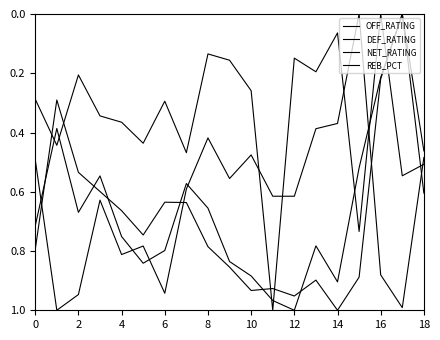

Which series has the largest total across all categories?

NET_RATING